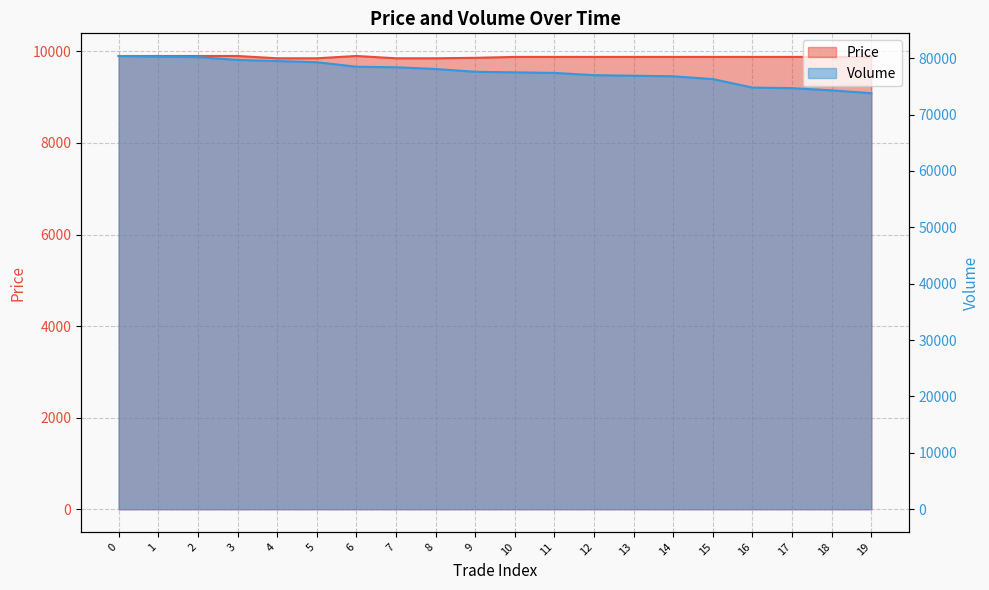

What is the value of the Price point at the 6th from the left?

9850